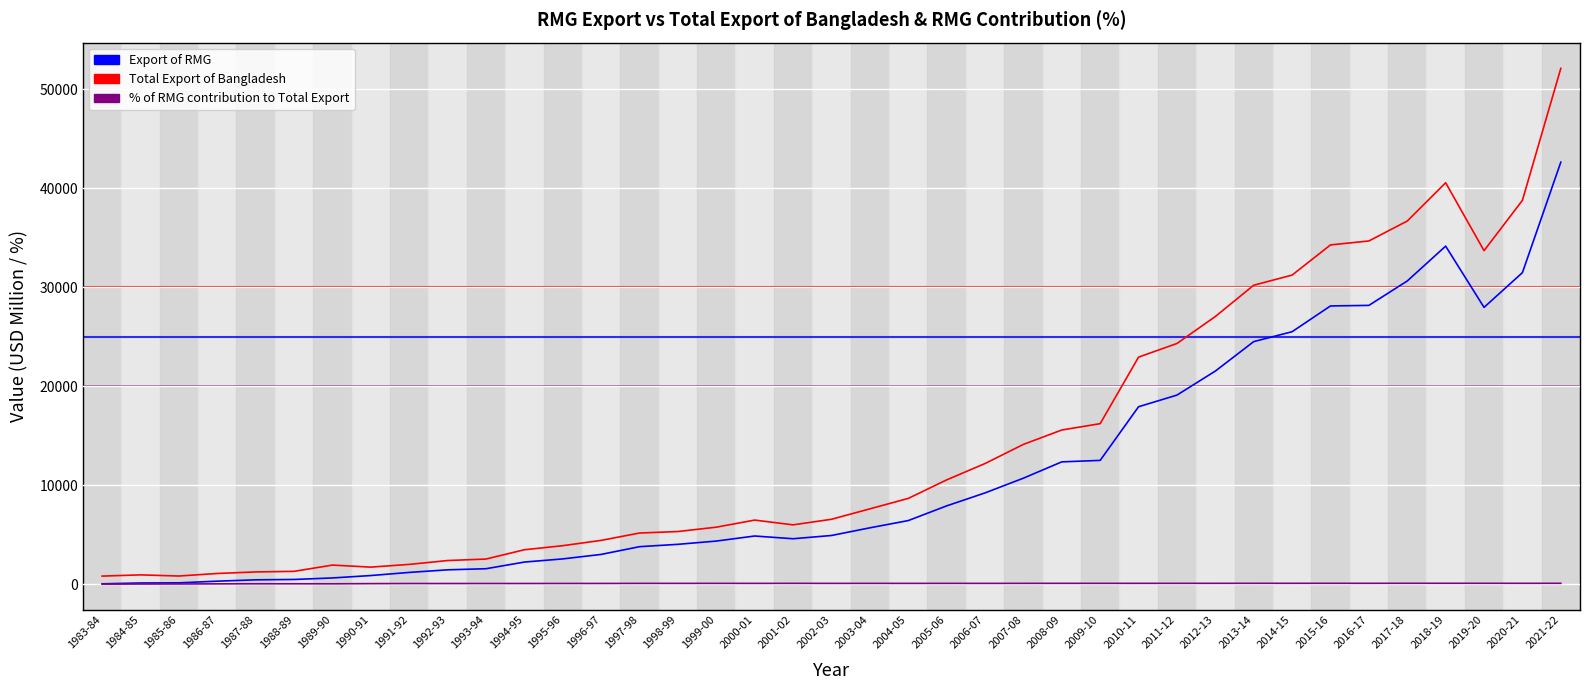

Does the chart display data point markers on the line(s)?

No